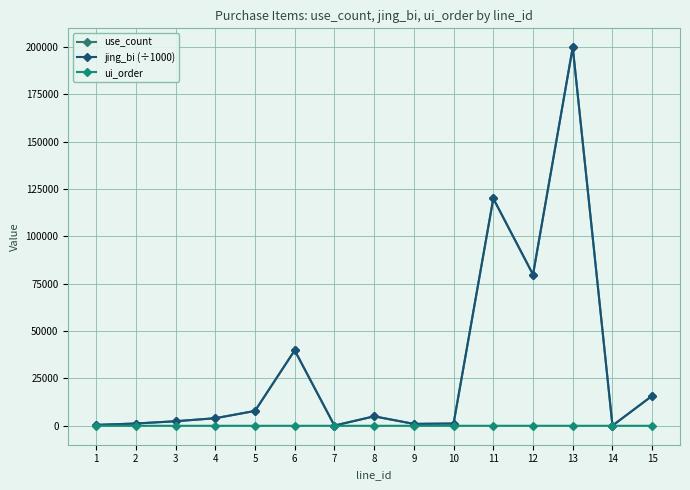

True or false: ui_order has more than 0 points higher than both neighbors.

True